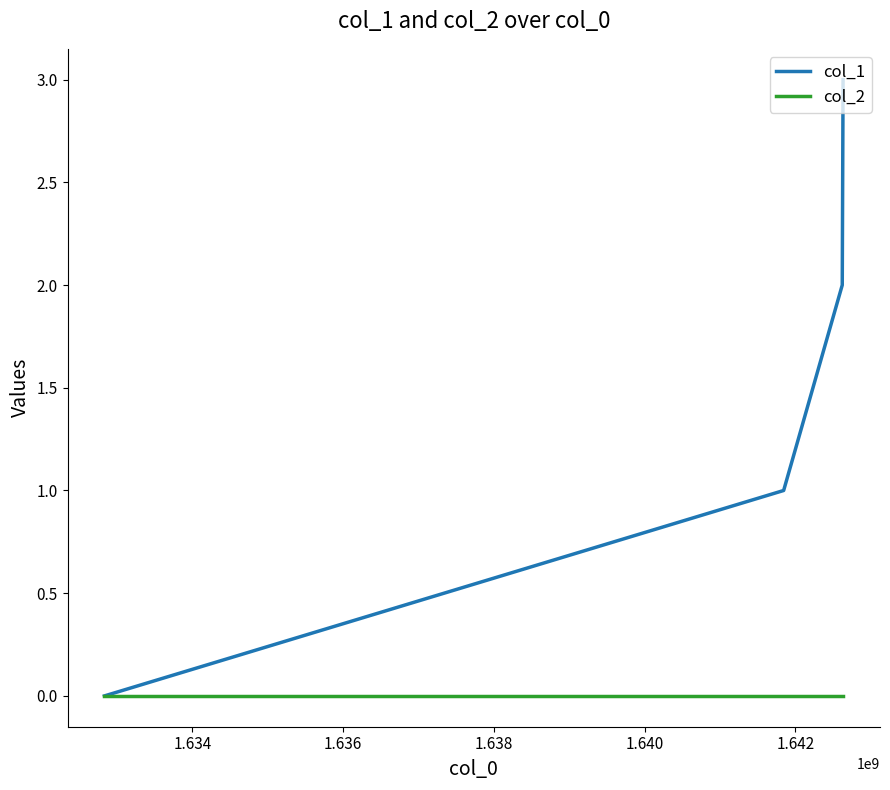

List the series in order of their overall mean, lowest first.

col_2, col_1